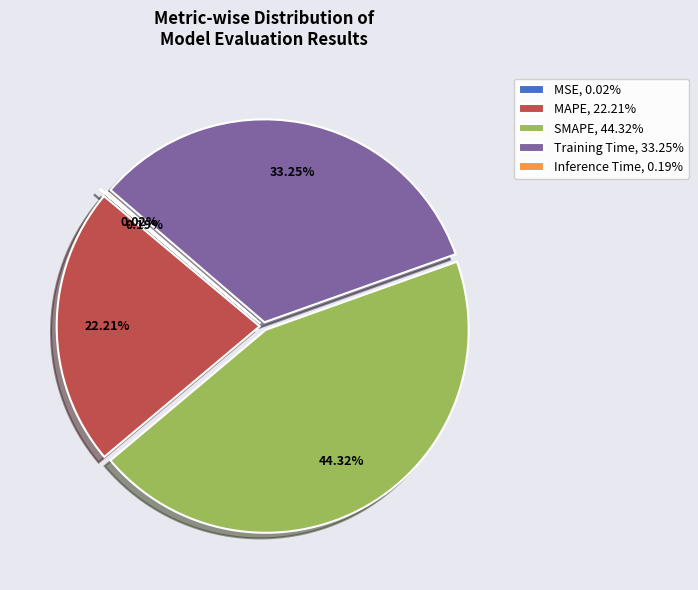

To the nearest percent, what is the average slice percentage?

20%